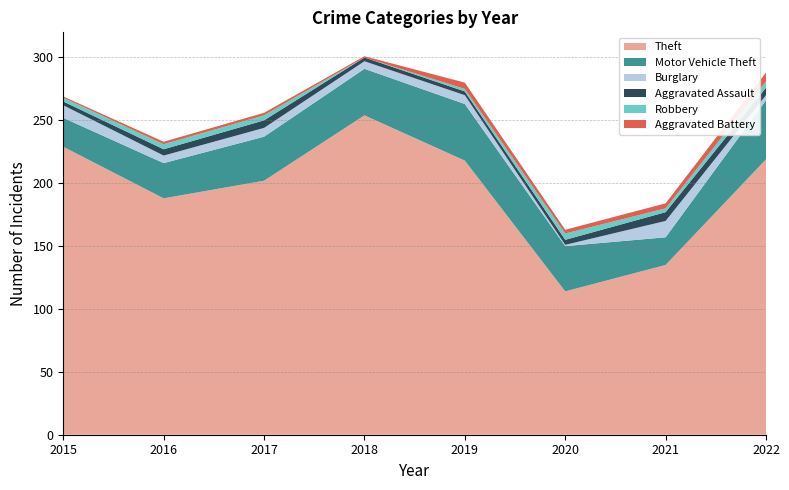

Reading left to right, what are all the values shown in this chart?

Theft: 229	188	202	254	218	114	135	219
Motor Vehicle Theft: 23	28	35	37	45	36	22	47
Burglary: 10	6	7	6	7	1	13	4
Aggravated Assault: 3	5	6	3	3	4	7	6
Robbery: 3	4	4	0	2	5	3	5
Aggravated Battery: 1	2	2	1	5	3	4	7